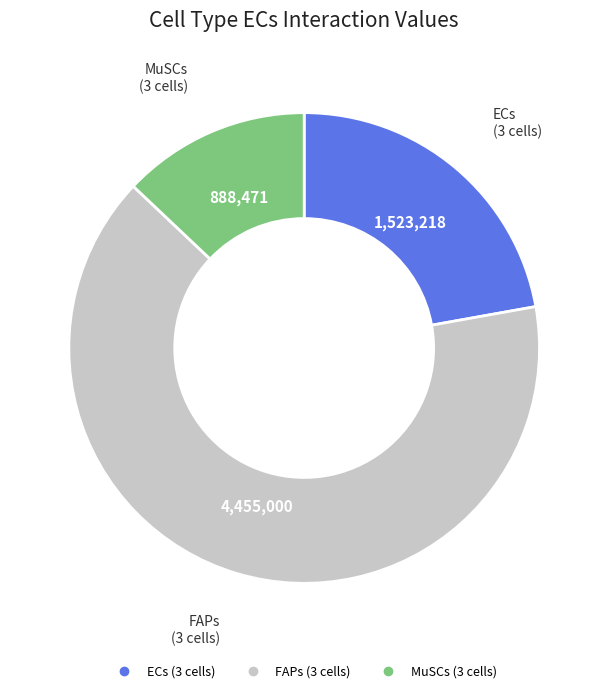

The FAPs (3 cells) slice represents 71% of the pie. True or false?

False